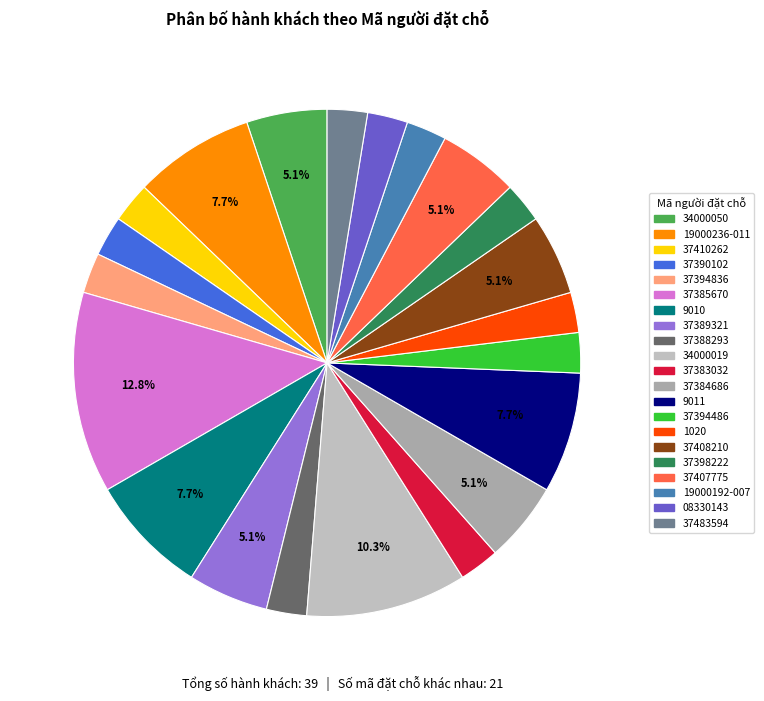

Does any single category account for the majority?

No